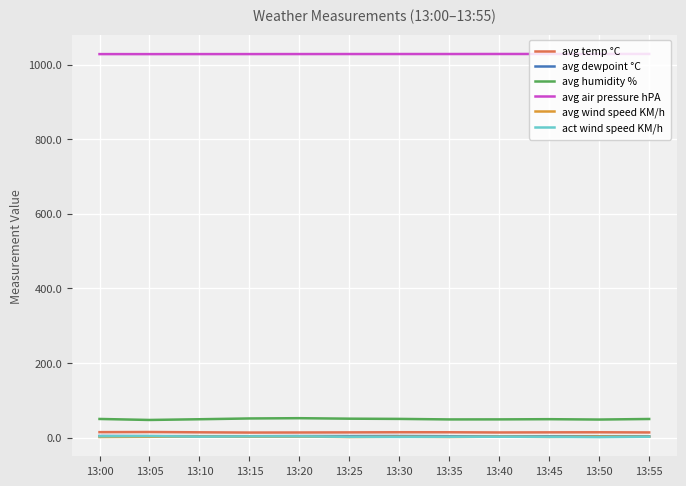

What is the total value across all series at 13:50?

1099.6